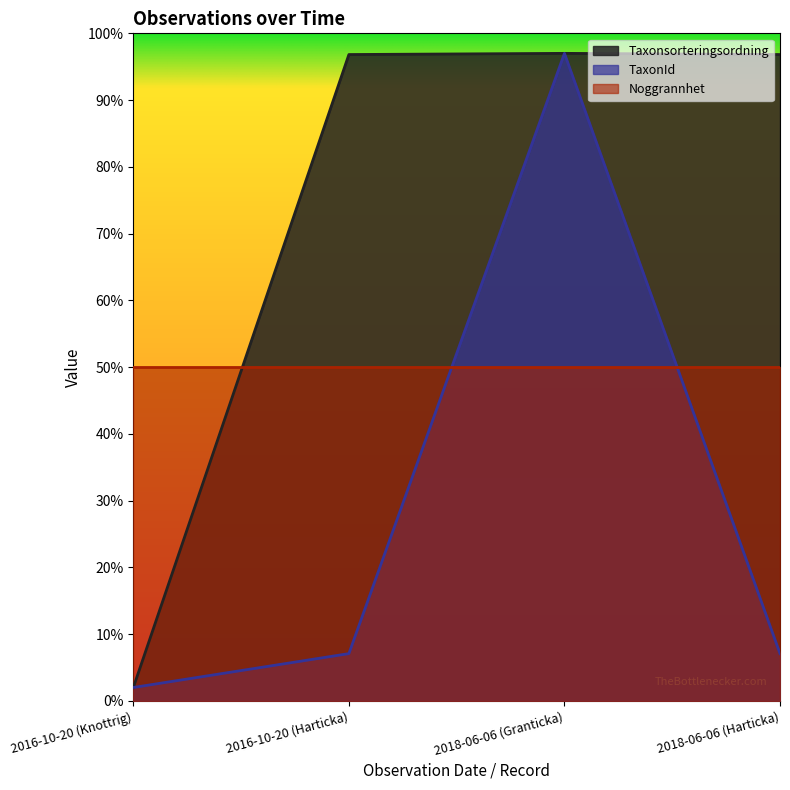

What is the total value across all series at 2018-06-06 (Granticka)?

244.0